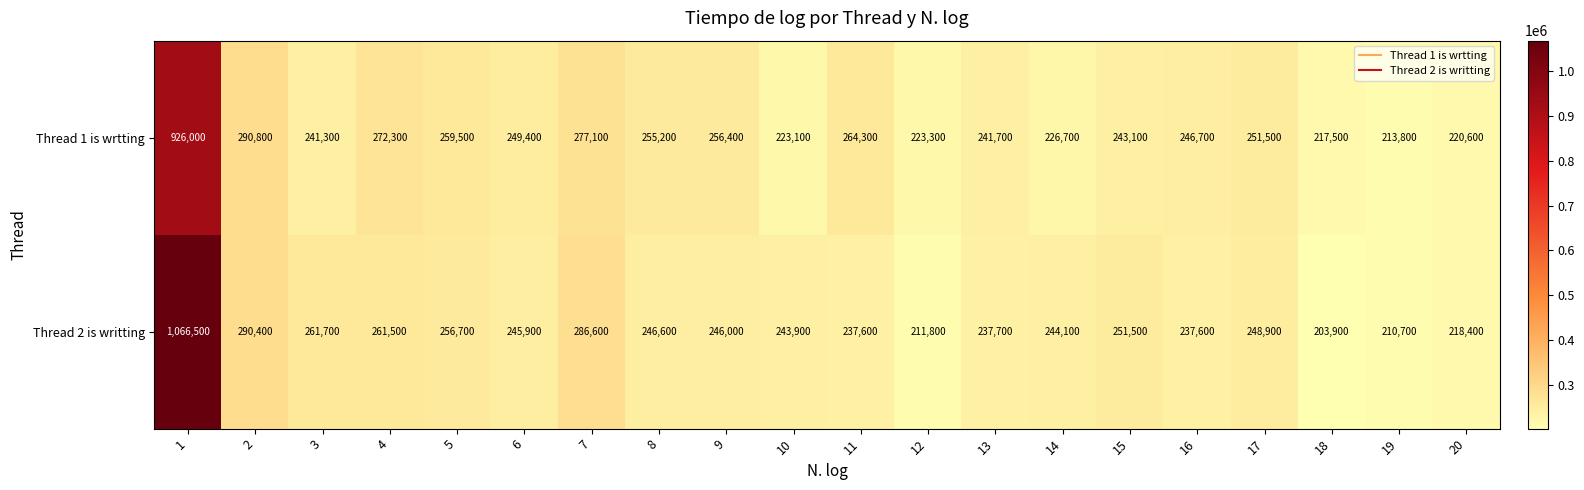

What is the approximate value of Thread 2 is writting at 6, to the nearest 50?

245900